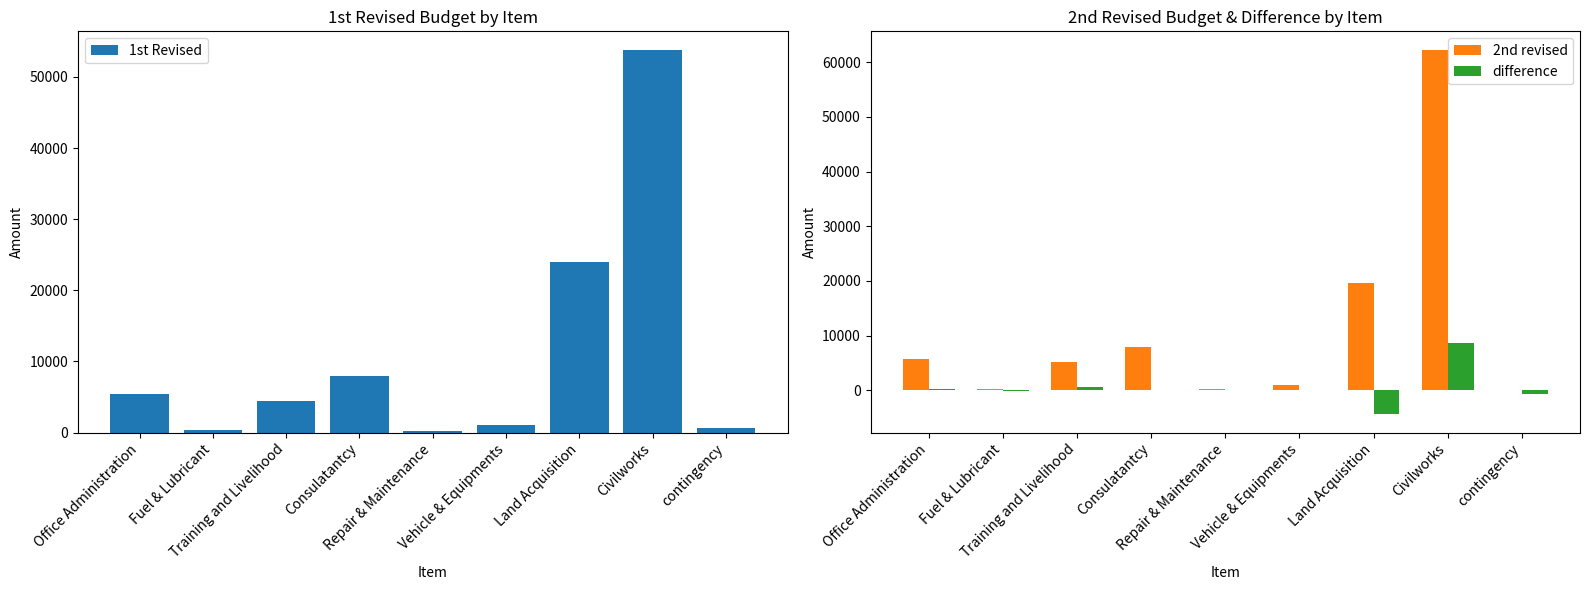

Reading left to right, list all the values displayed in this chart.

1st Revised: Office Administration=5403.3	Fuel & Lubricant=350.0	Training and Livelihood=4492.0	Consulatantcy=7901.4	Repair & Maintenance=265.0	Vehicle & Equipments=1066.2	Land Acquisition=24000.0	Civilworks=53727.0	contingency=660.1
2nd revised: Office Administration=5650.3	Fuel & Lubricant=210.0	Training and Livelihood=5117.0	Consulatantcy=7901.4	Repair & Maintenance=290.0	Vehicle & Equipments=1054.2	Land Acquisition=19606.0	Civilworks=62318.8	contingency=40.5
difference: Office Administration=247.0	Fuel & Lubricant=-140.0	Training and Livelihood=625.0	Consulatantcy=0.0	Repair & Maintenance=25.0	Vehicle & Equipments=-12.0	Land Acquisition=-4394.0	Civilworks=8591.8	contingency=-619.6